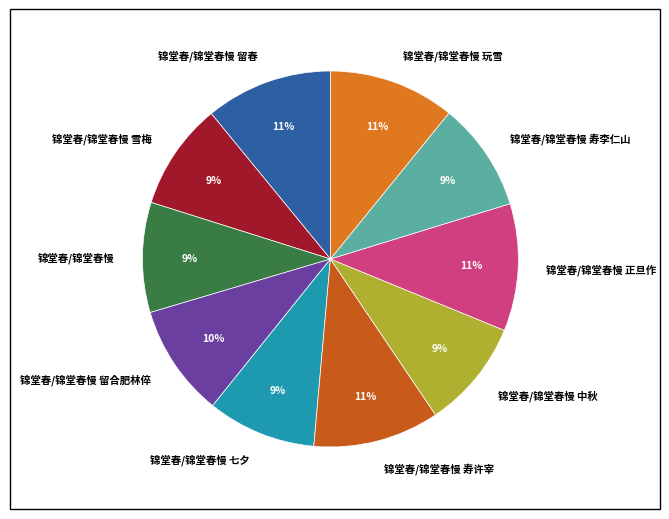

To the nearest percent, what is the combined percentage of 锦堂春/锦堂春慢 玩雪 and 锦堂春/锦堂春慢 留春?

22%